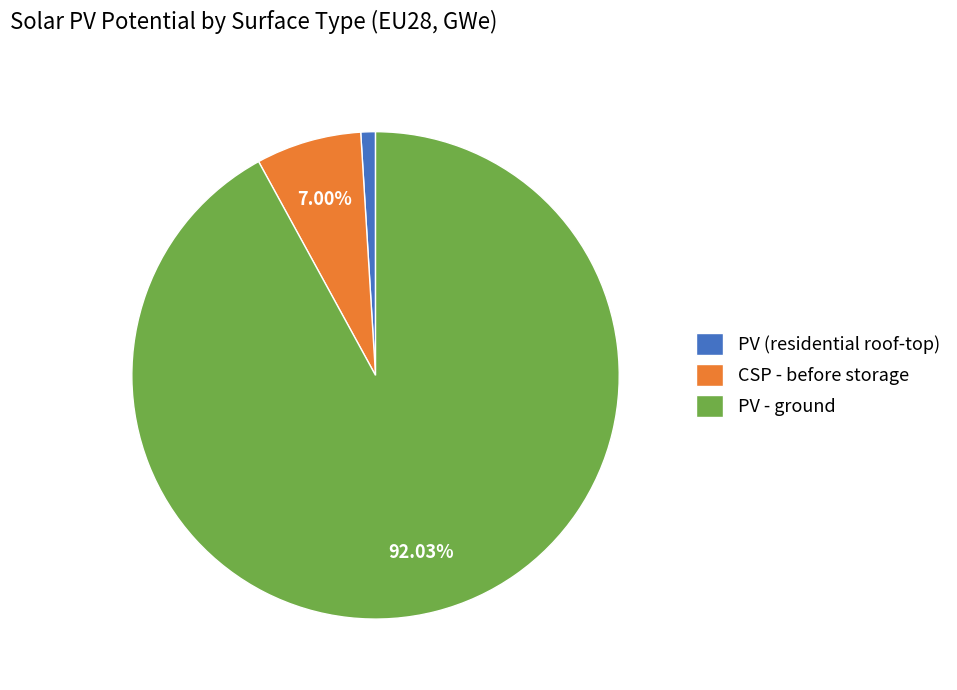

What is the largest slice in the pie chart?

PV - ground